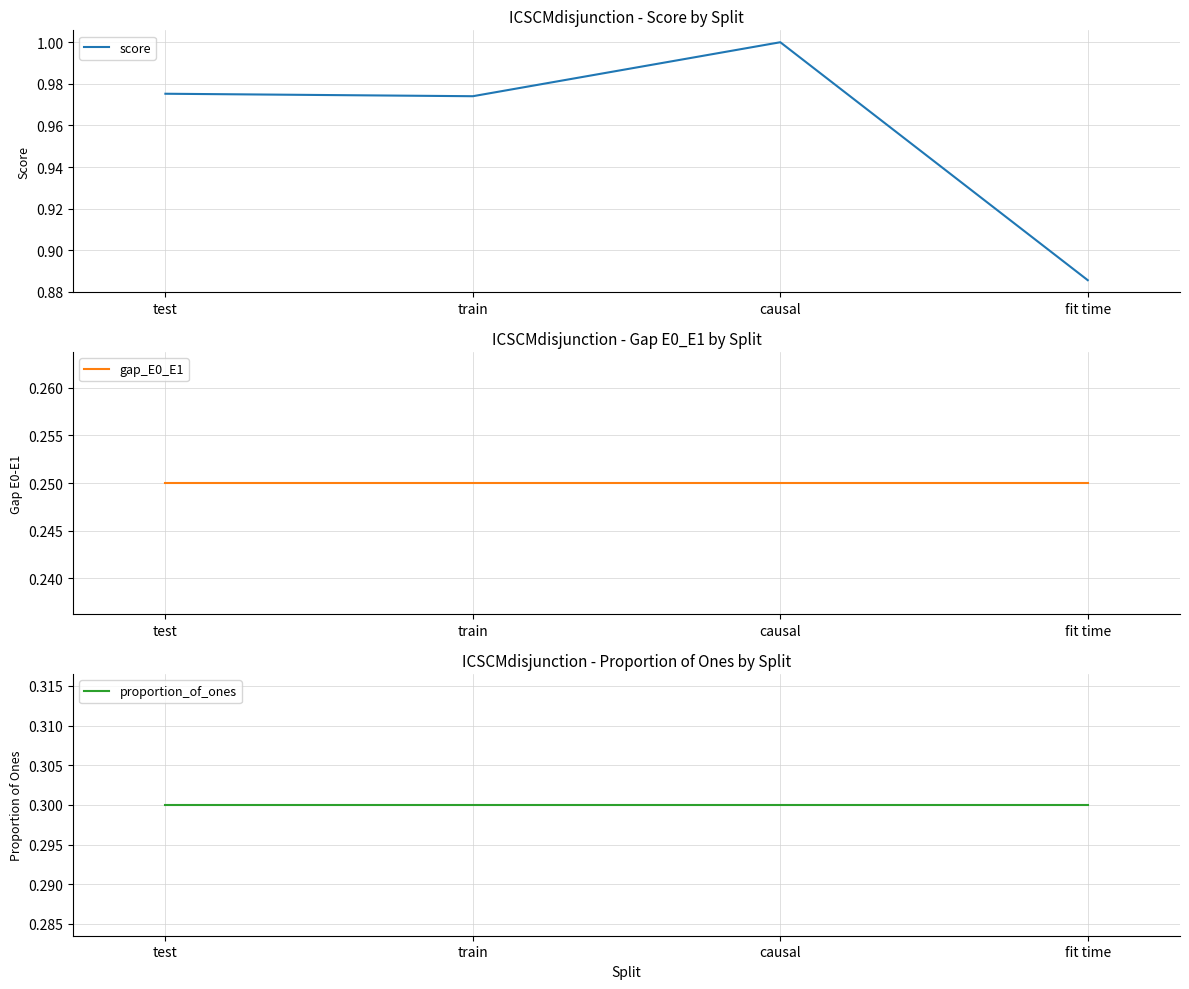

Reading left to right, transcribe all the data shown in this chart.

score: test=1.0	train=1.0	causal=1.0	fit time=0.9
gap_E0_E1: test=0.2	train=0.2	causal=0.2	fit time=0.2
proportion_of_ones: test=0.3	train=0.3	causal=0.3	fit time=0.3